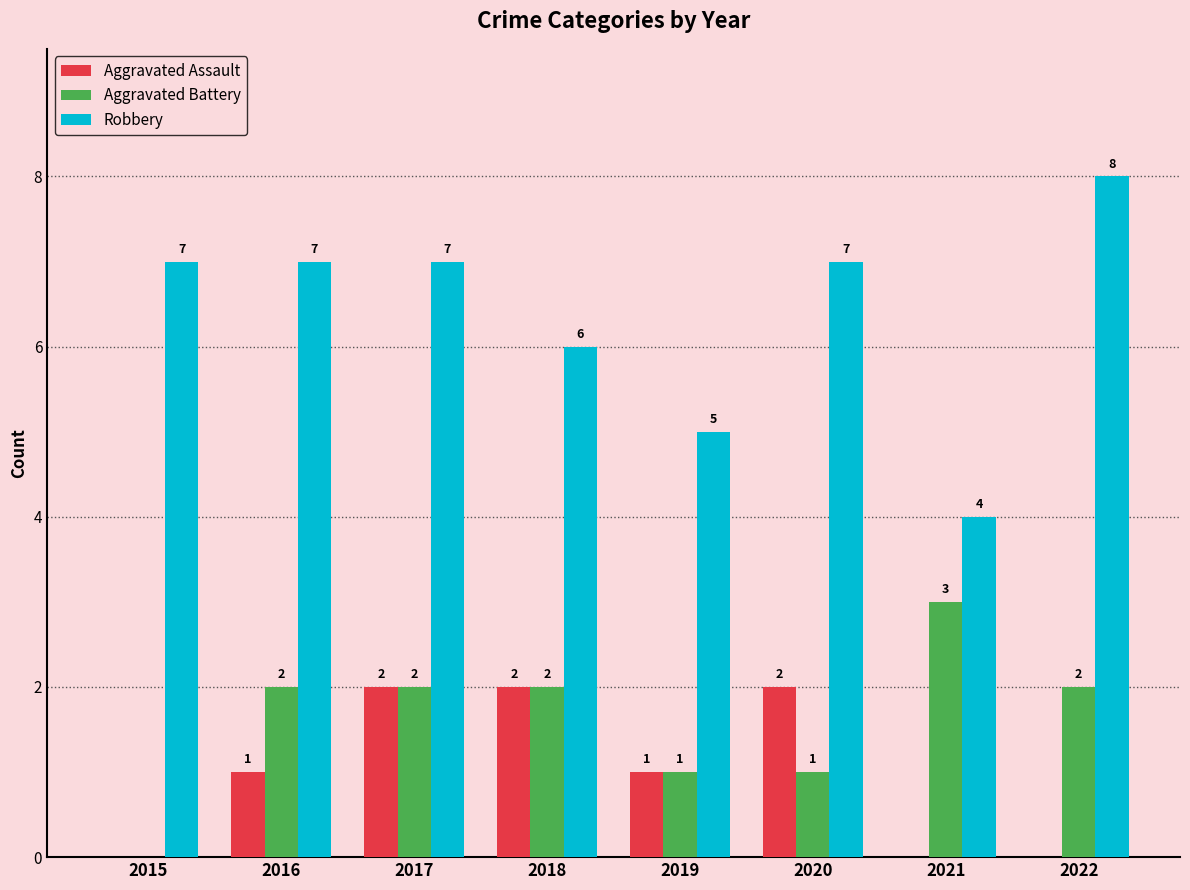

Where is Robbery nearest to the value 6?

2018